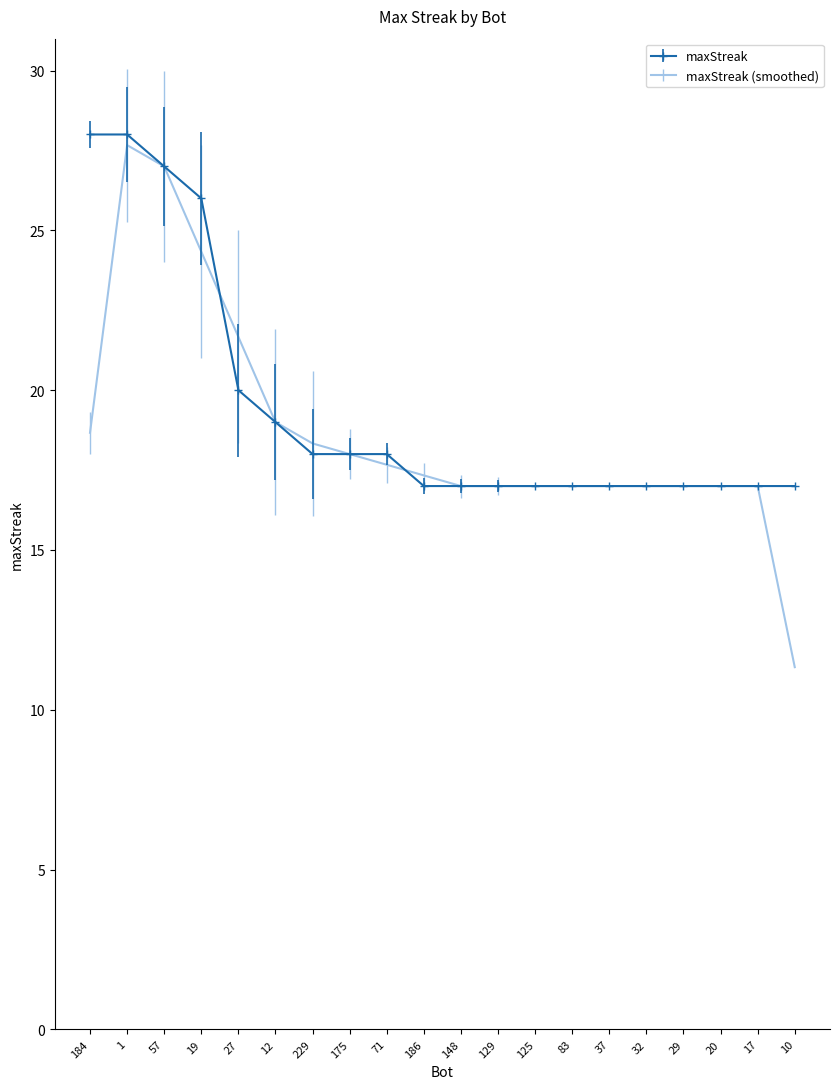

Which series has the largest range (max minus min)?

maxStreak (smoothed)